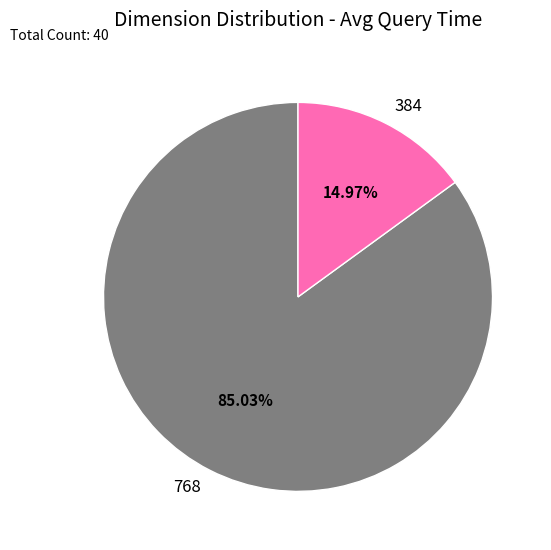

Is there any slice that represents more than half of the pie?

Yes